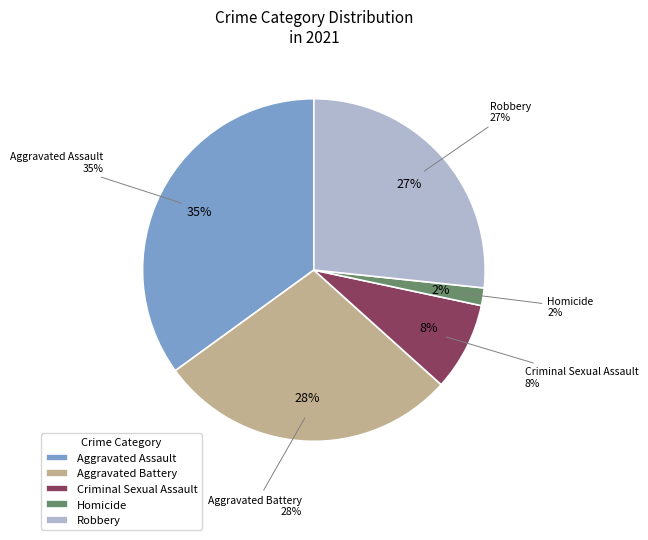

Is it true that Aggravated Battery is 28% of the pie?

True